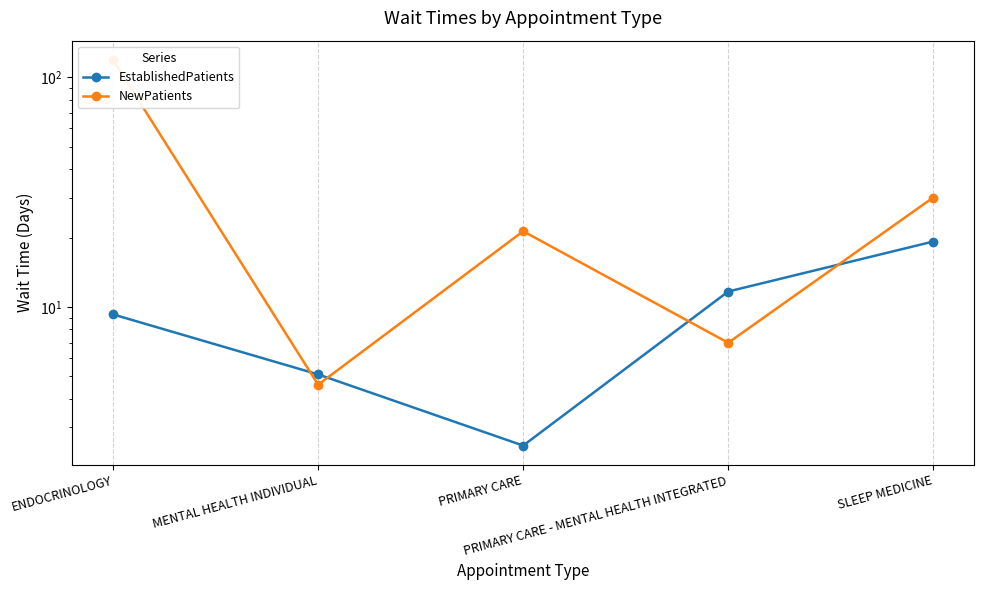

Which series ends up on top after the final intersection of NewPatients and EstablishedPatients?

NewPatients